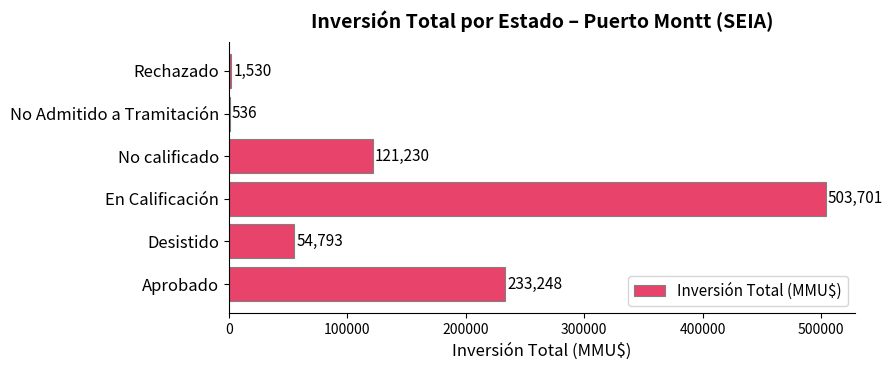

What value does the data have at Rechazado, to the nearest 100?

1500